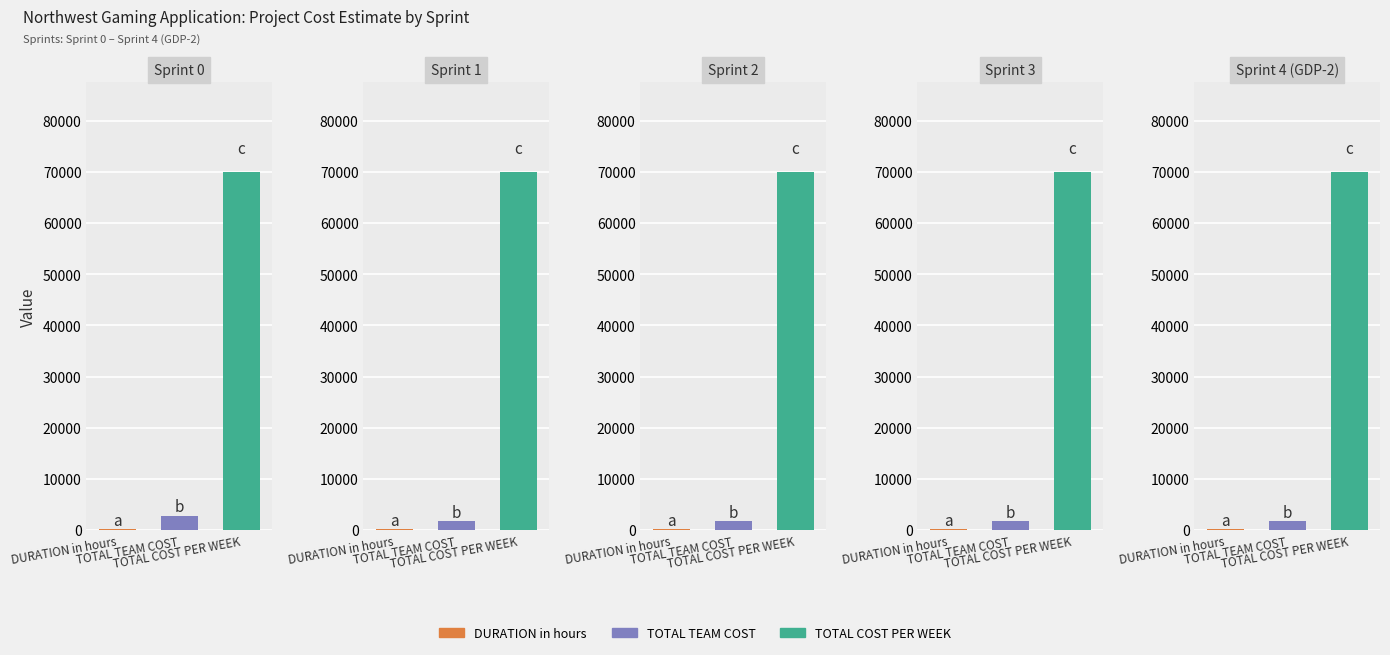

How many data points does each series have?

5